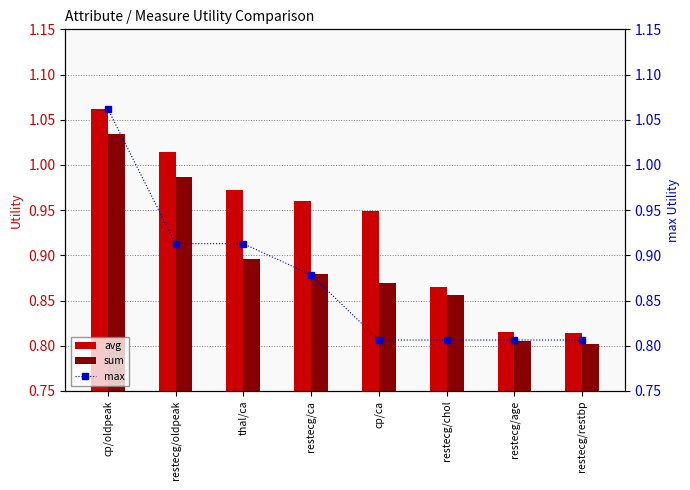

How many groups of bars are there?

8